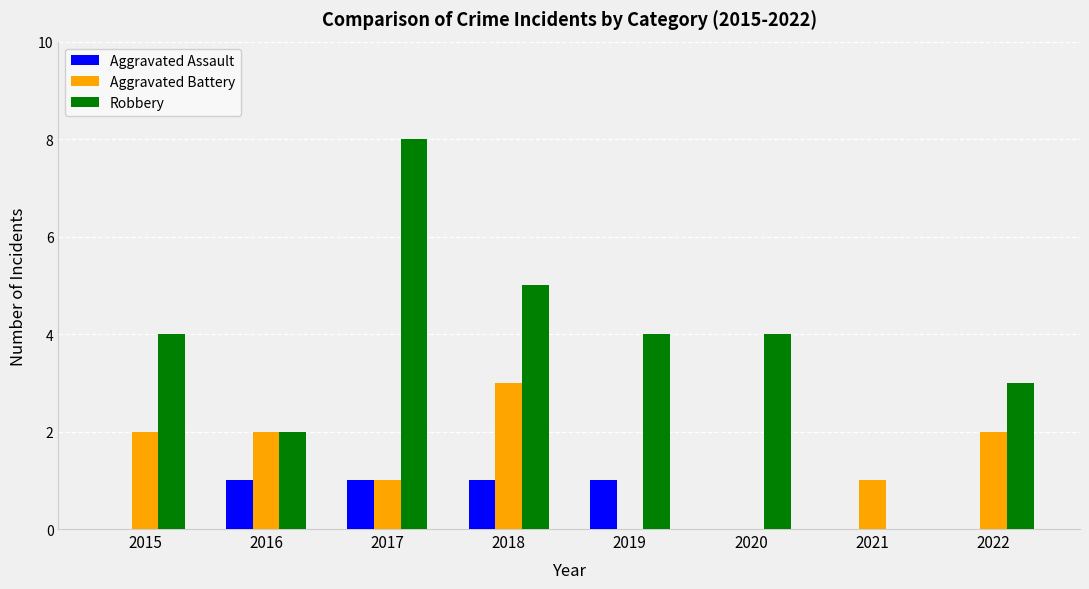

Is it true that Aggravated Battery equals 0 at 2019?

True